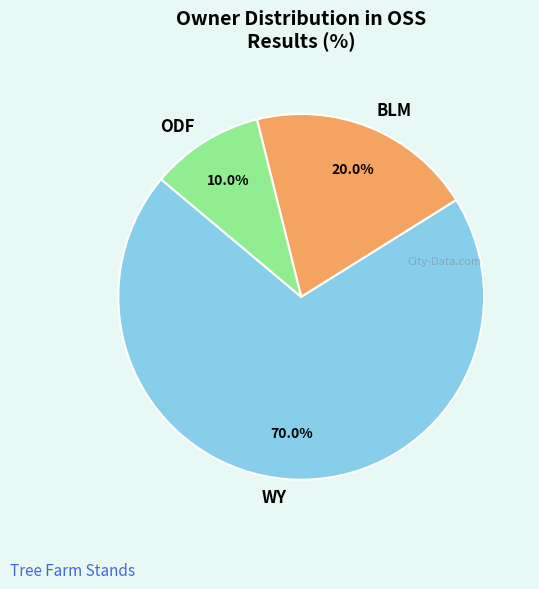

To the nearest percent, what is the difference between the largest and smallest slice percentages?

60%